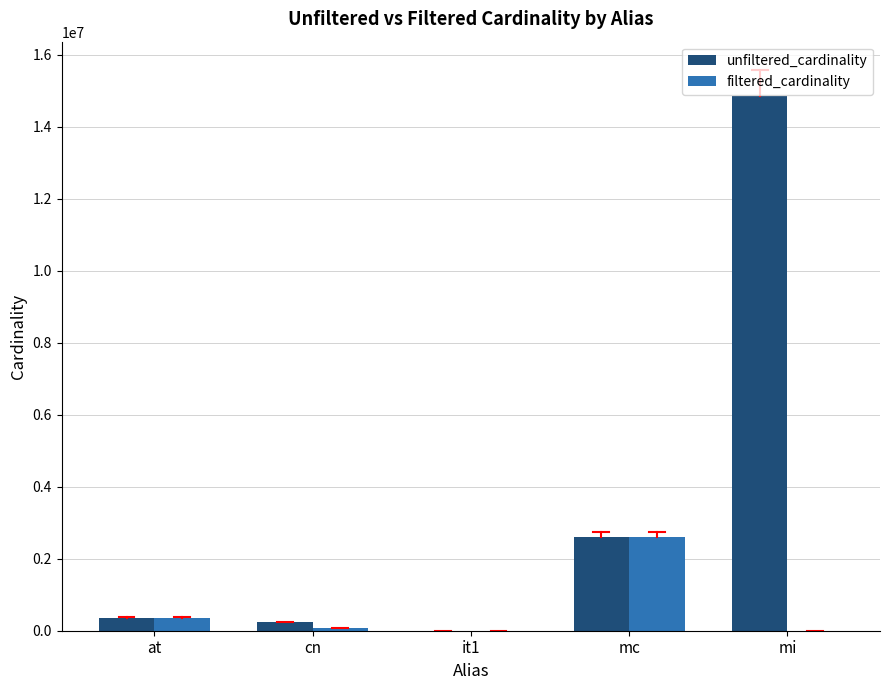

What is the sum of all filtered_cardinality values?

3057228